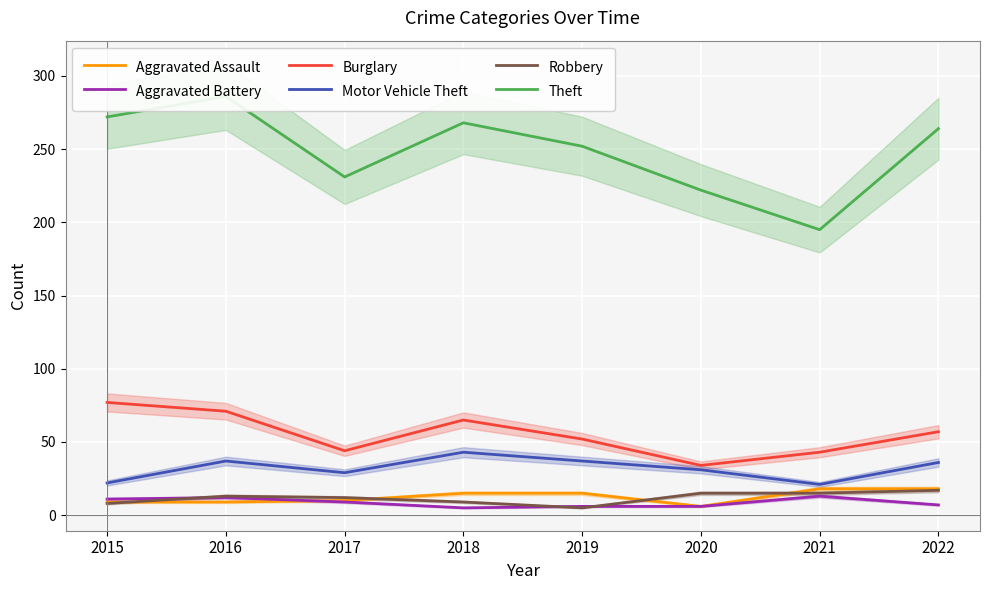

In Robbery, how many points are lower than both neighbors (excluding endpoints)?

1